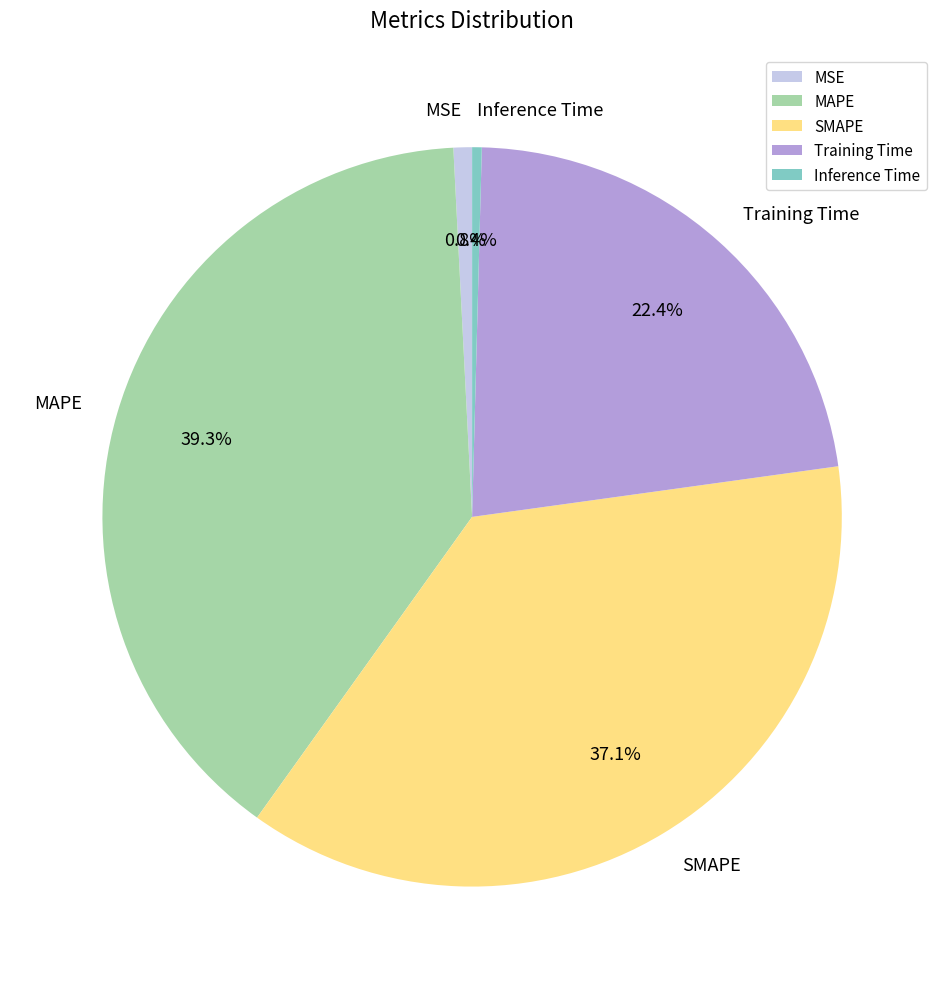

What is the total percentage of MAPE and Inference Time?

39.7%